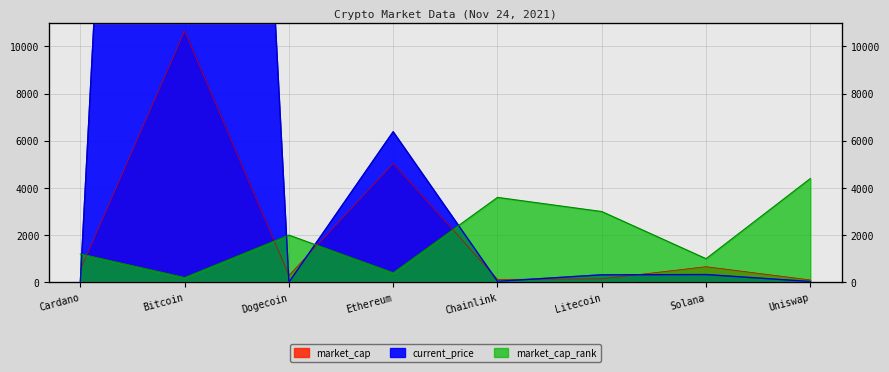

Which category has the lowest value across all series?

Dogecoin